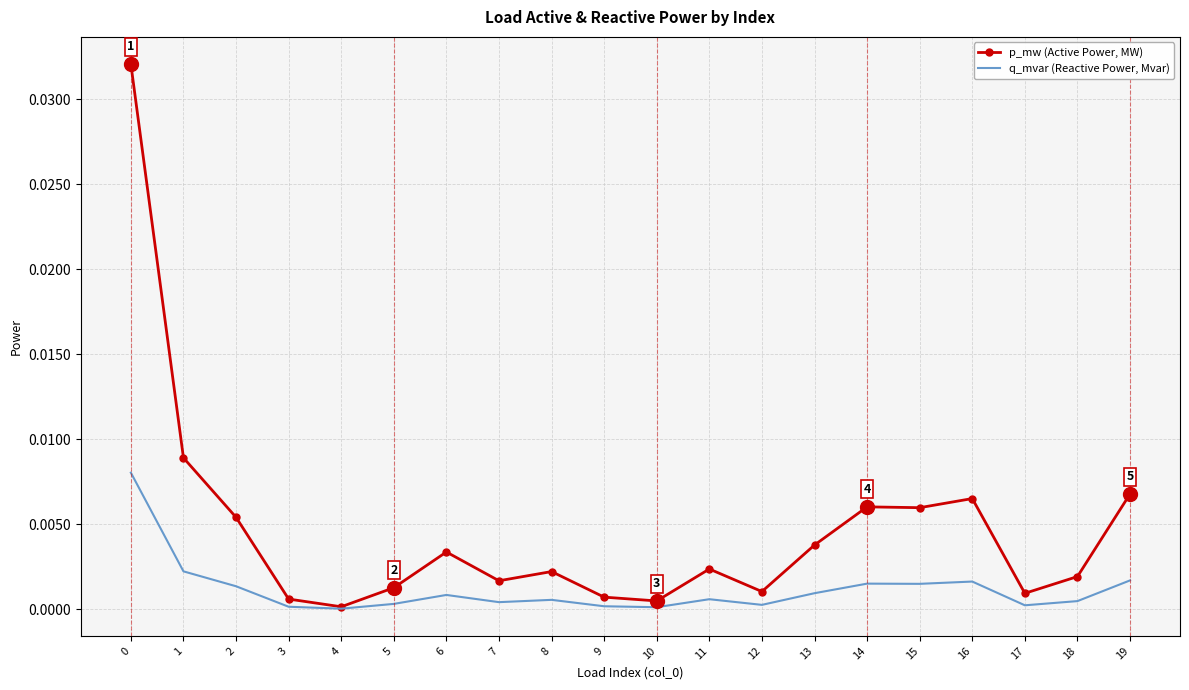

Which series has the largest total across all categories?

p_mw (Active Power, MW)